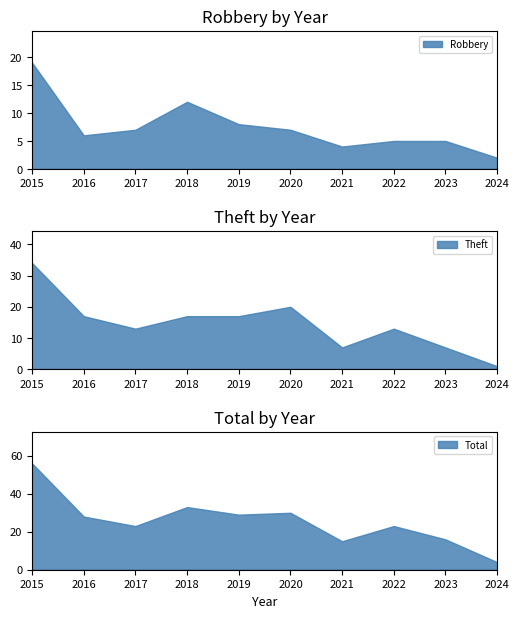

True or false: Robbery has a value of 3 at 2016.

False